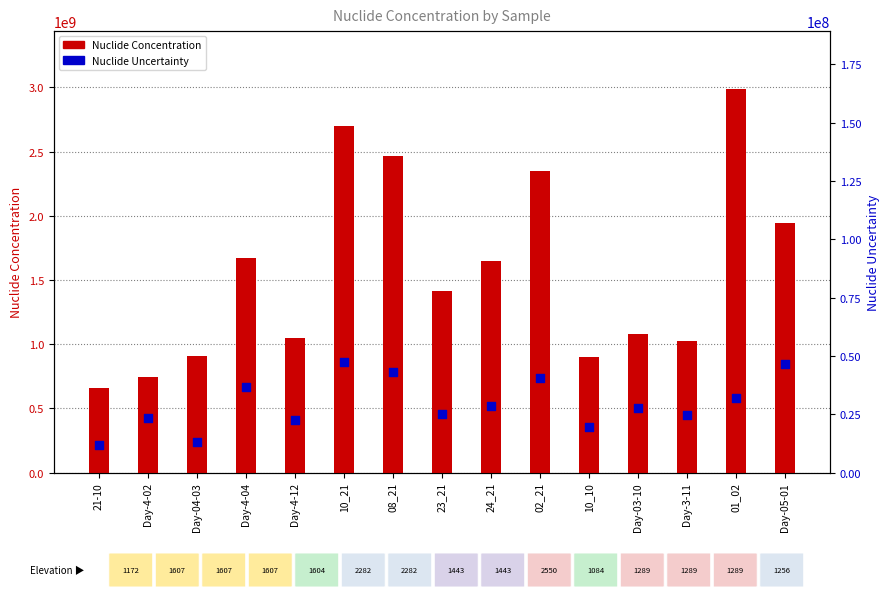

Which series contains the highest Y value?

Nuclide Concentration